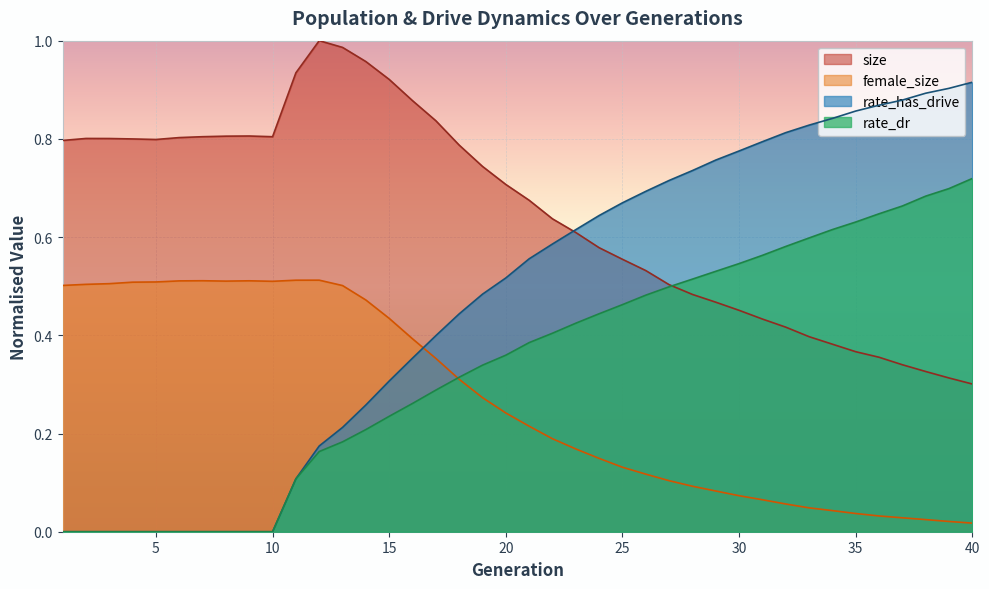

How many lines are shown in the chart?

4